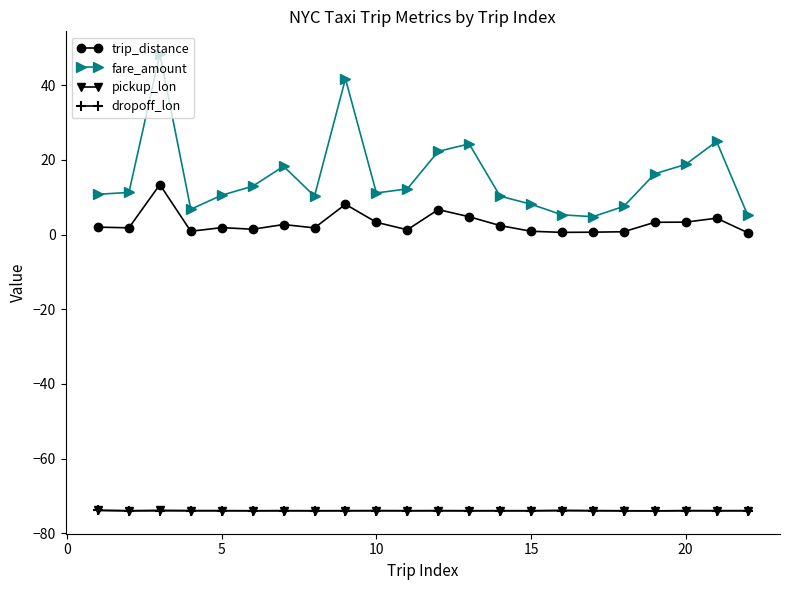

What is the value of the pickup_lon point at the 12th from the left?

-74.0